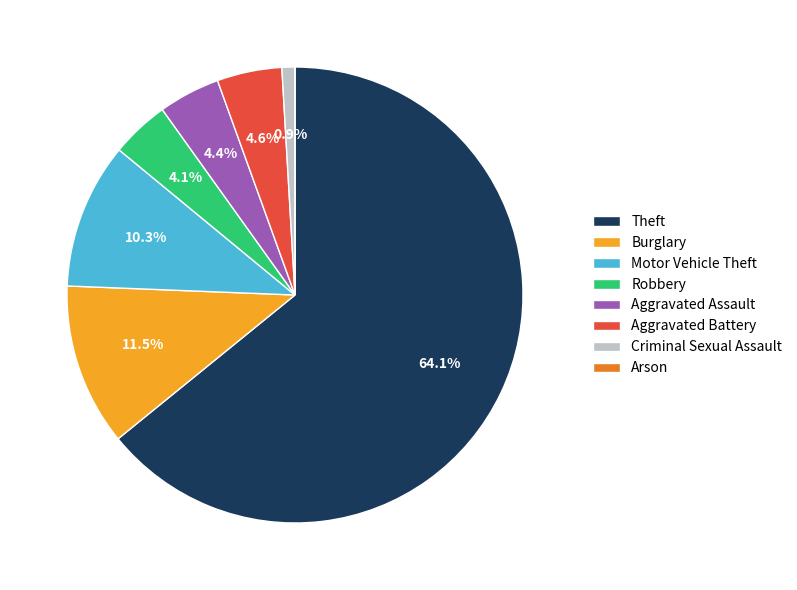

To the nearest percent, what is the difference between the largest and smallest slice percentages?

64%